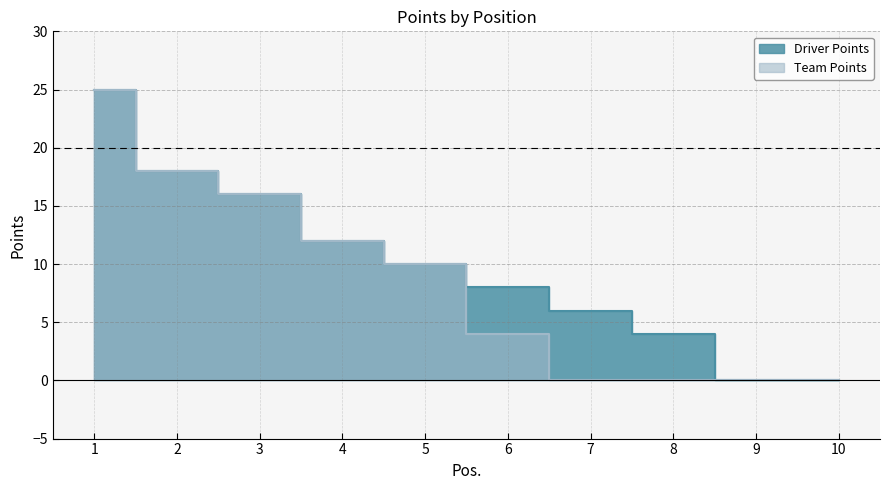

What is the difference between the maximum and minimum values in the Team Points series?

25